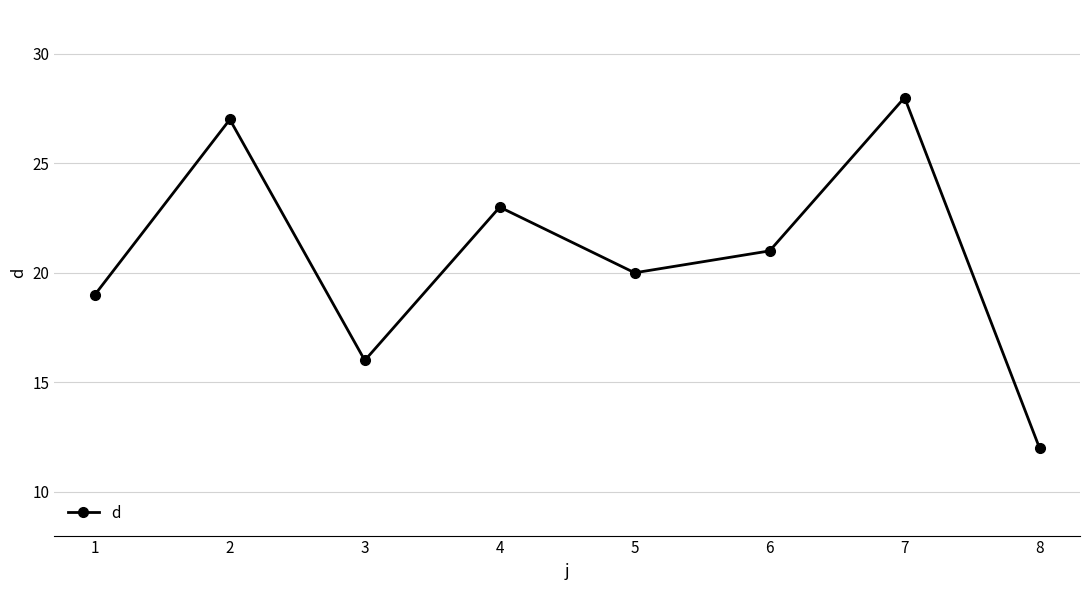

How many categories are shown in the chart?

8